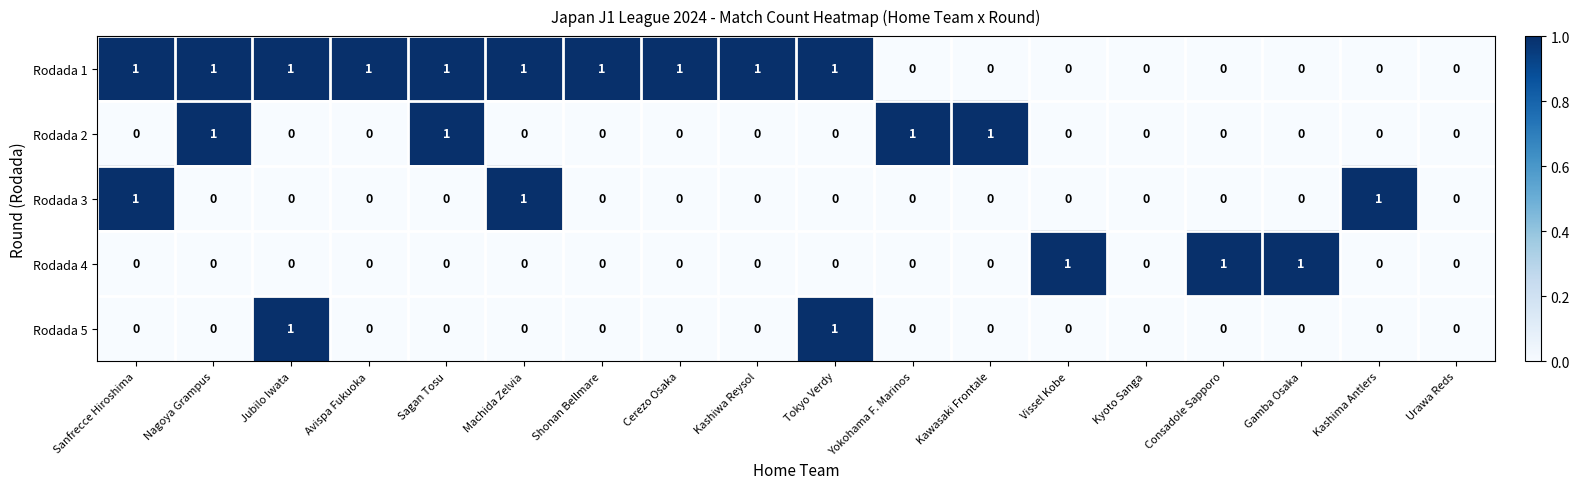

How many Rodada 3 values are between 0 and 1?

18